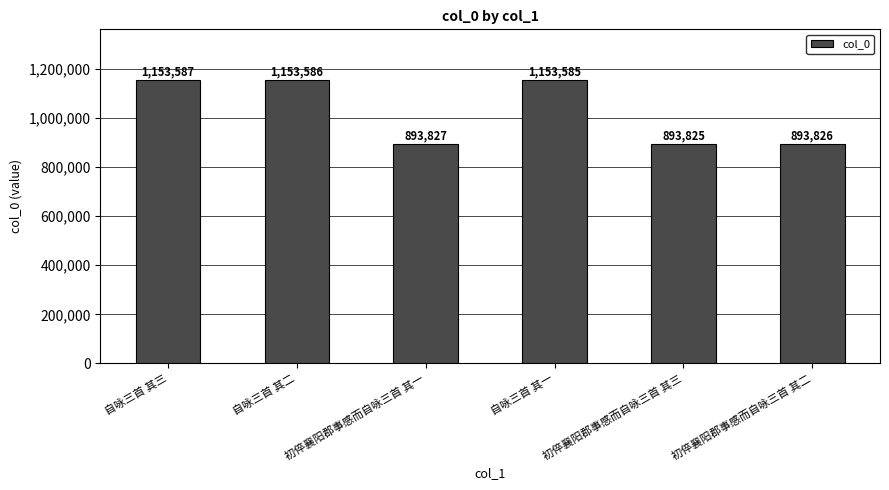

Reading left to right, list all the values displayed in this chart.

1153587	1153586	893827	1153585	893825	893826